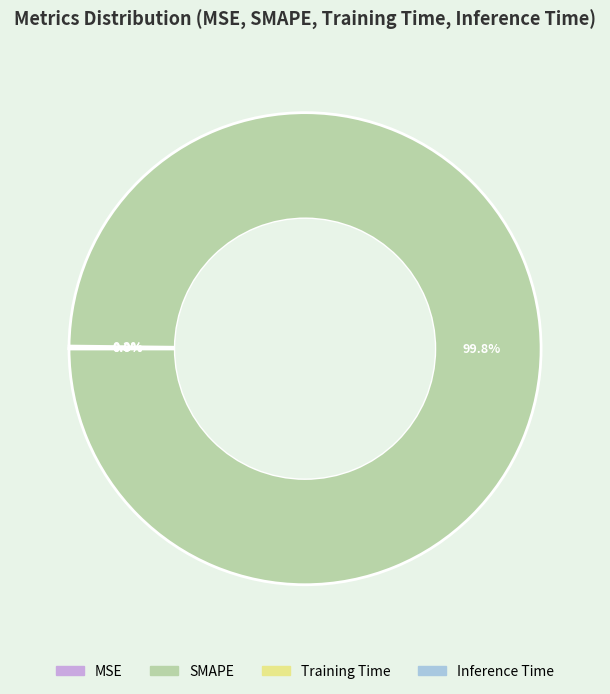

Which slice represents more than half of the pie?

SMAPE